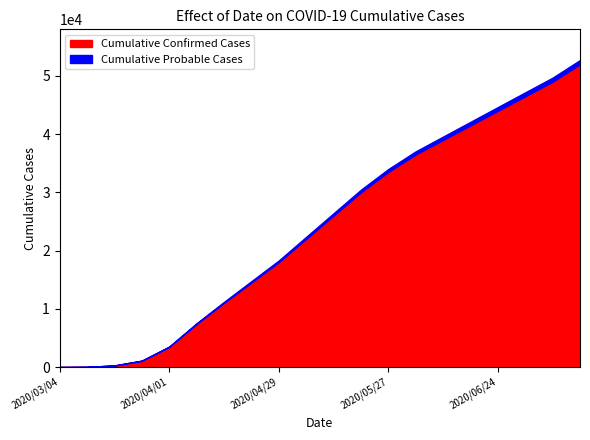

What are all the series names shown in the legend?

Cumulative Confirmed Cases, Cumulative Probable Cases